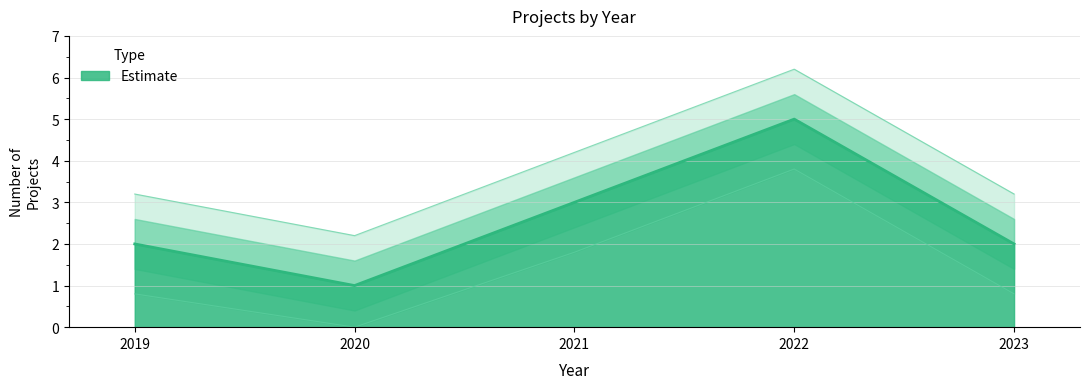

At which category does 2022 reach its first local peak?

2022